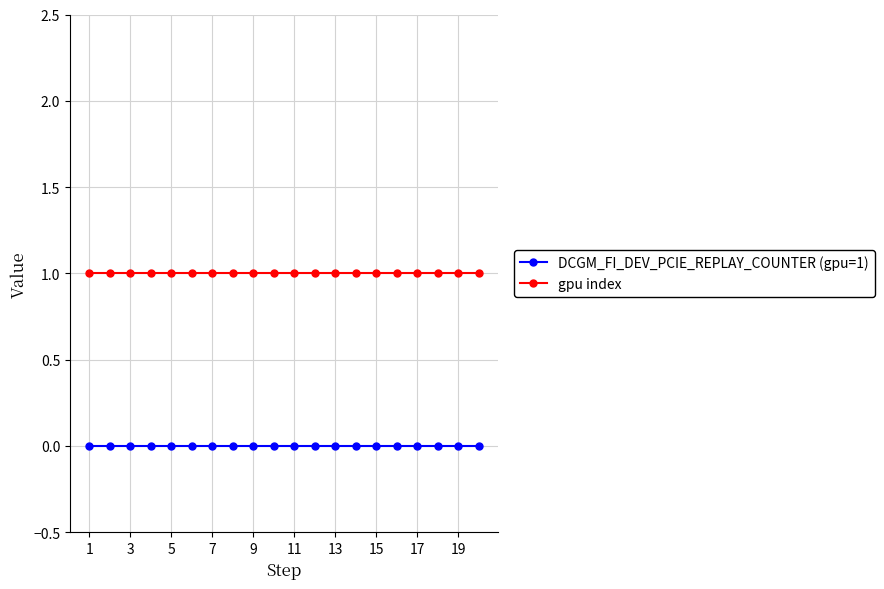

What is the sum of all gpu index values?

20